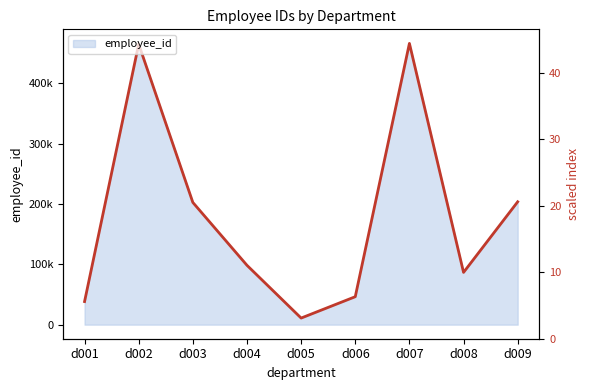

Where is the data nearest to the value 238402?

d009